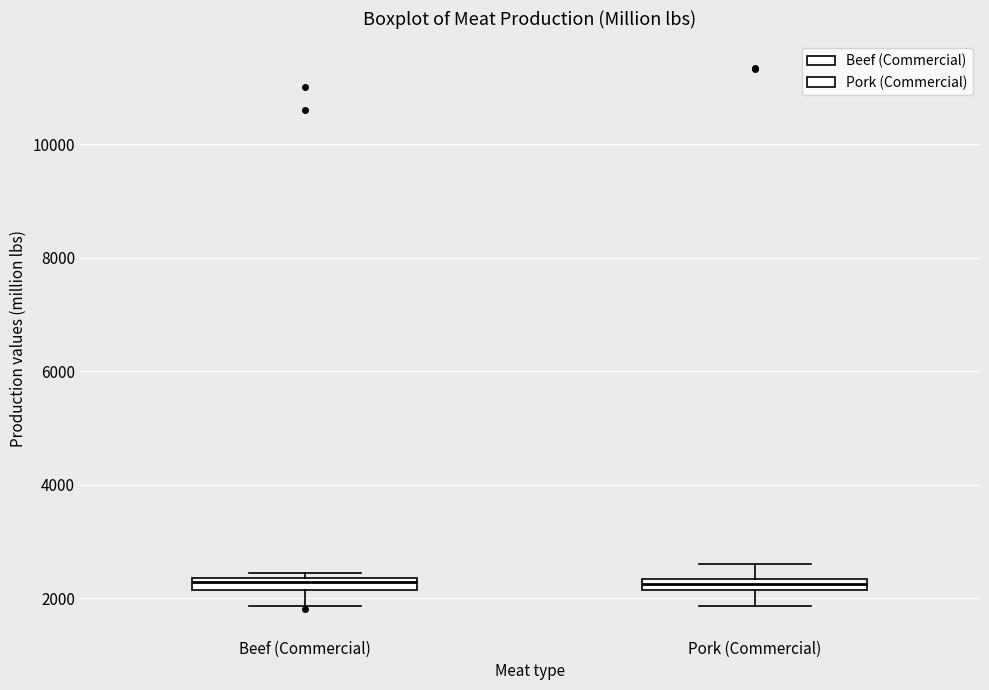

Where is the lower edge of the box for Beef (Commercial) on the y-axis? The values are not printed on the chart, so give them approximately, as read against the axis.

2200